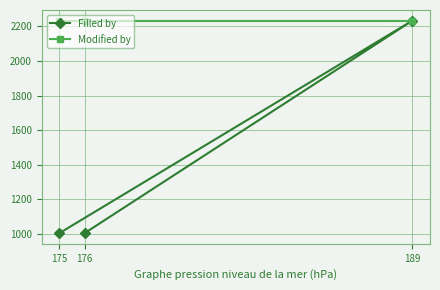

What position from the left is 175?

1